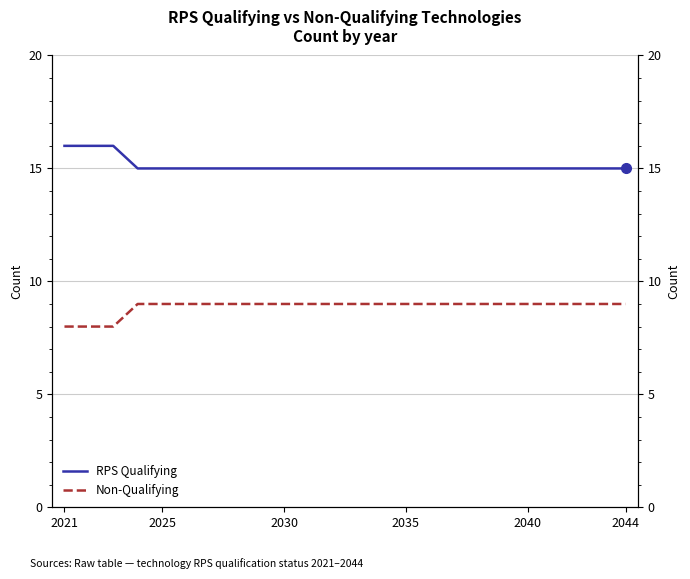

What is the maximum value shown in the chart?

16